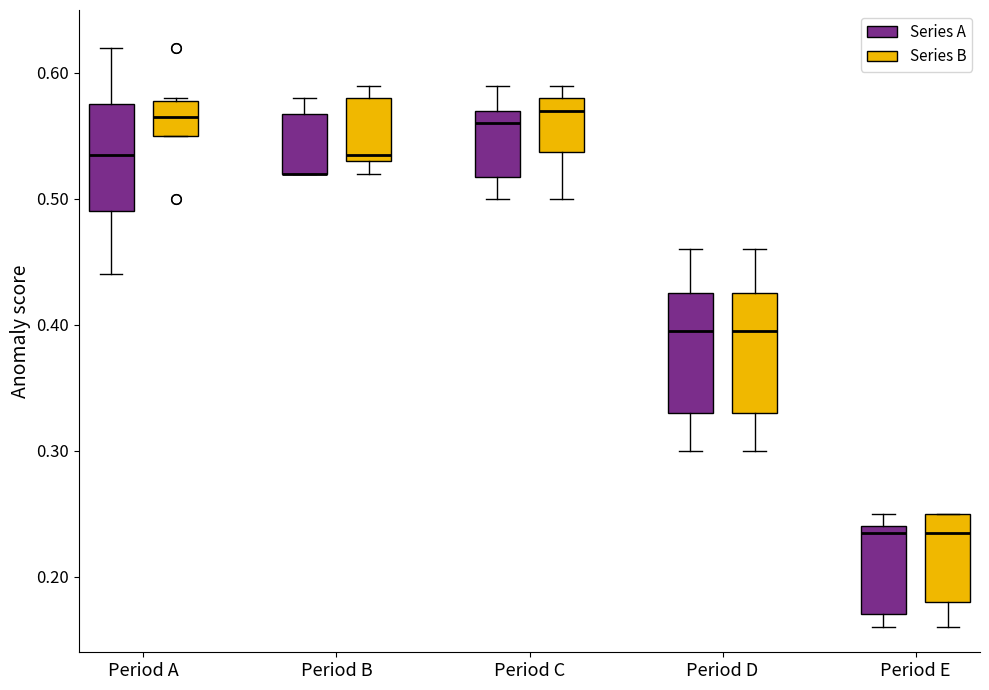

Reading left to right, transcribe this box plot: for each box, give where its median line is, the range the box spans, and where its two whiskers end, as read against the y-axis. The values are not printed on the chart, so give them approximately, as read against the axis.

Period A (Series A): median 0.54, box 0.49 to 0.58, whiskers 0.44 to 0.62
Period A (Series B): median 0.57, box 0.55 to 0.58, whiskers 0.55 to 0.58
Period B (Series A): median 0.52 (drawn on the box's lower edge), box 0.52 to 0.57, whiskers 0.52 to 0.58
Period B (Series B): median 0.54, box 0.53 to 0.58, whiskers 0.52 to 0.59
Period C (Series A): median 0.56, box 0.52 to 0.57, whiskers 0.50 to 0.59
Period C (Series B): median 0.57, box 0.54 to 0.58, whiskers 0.50 to 0.59
Period D (Series A): median 0.40, box 0.33 to 0.43, whiskers 0.30 to 0.46
Period D (Series B): median 0.40, box 0.33 to 0.43, whiskers 0.30 to 0.46
Period E (Series A): median 0.24 (just below the box's upper edge), box 0.17 to 0.24, whiskers 0.16 to 0.25
Period E (Series B): median 0.24, box 0.18 to 0.25, whiskers 0.16 to 0.25